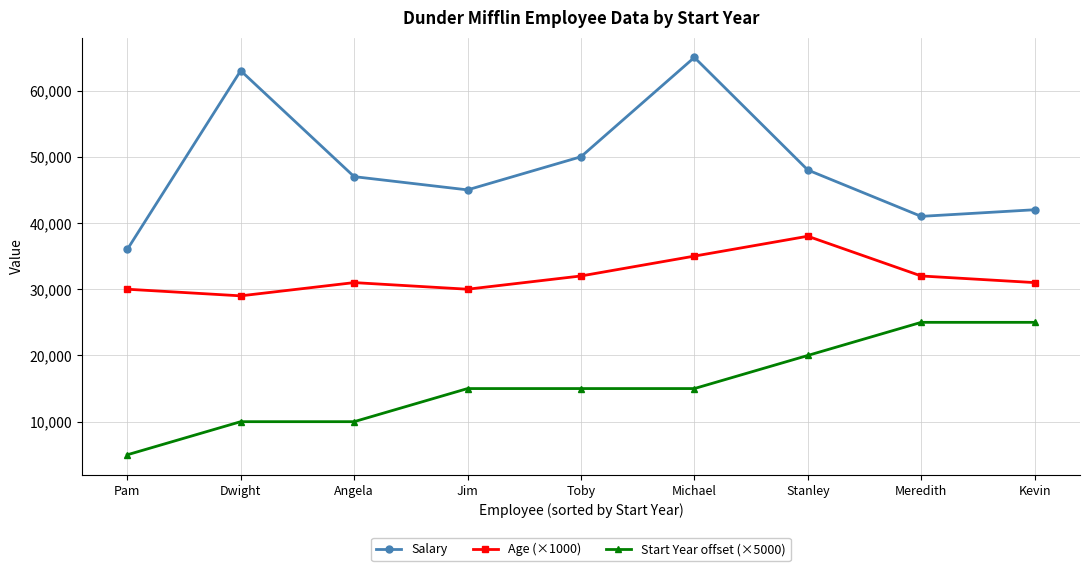

Which series has the widest spread of values?

Salary